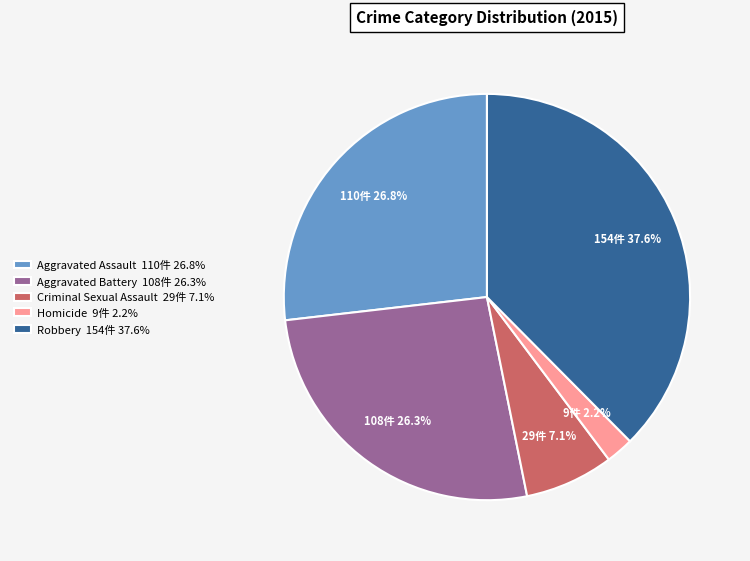

Which category has the biggest portion of the pie?

Robbery